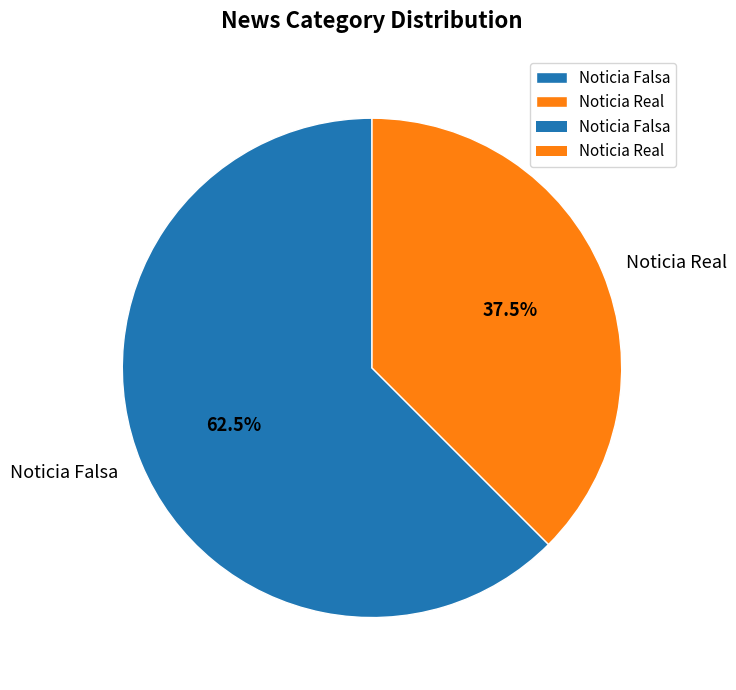

Which category has the smallest portion of the pie?

Noticia Real